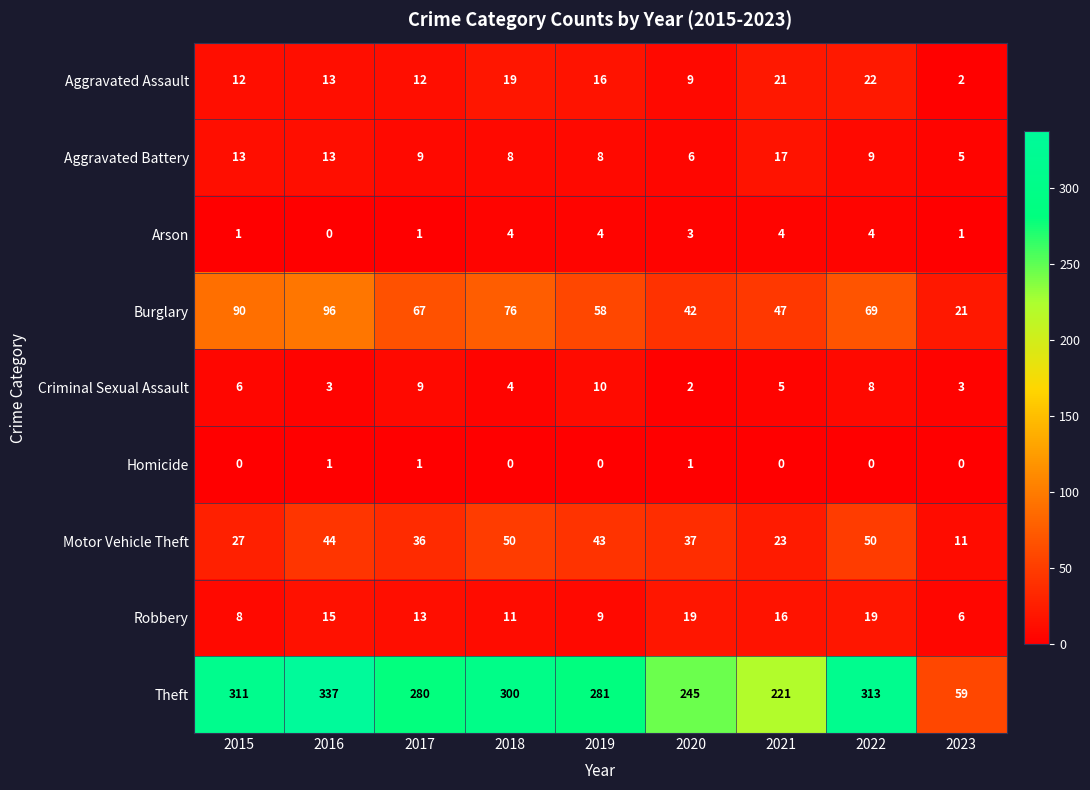

Which series has the largest range (max minus min)?

Theft